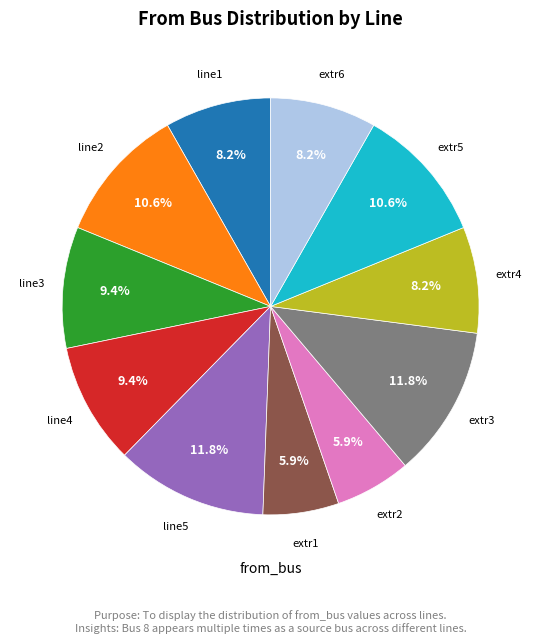

Does any single category account for the majority?

No